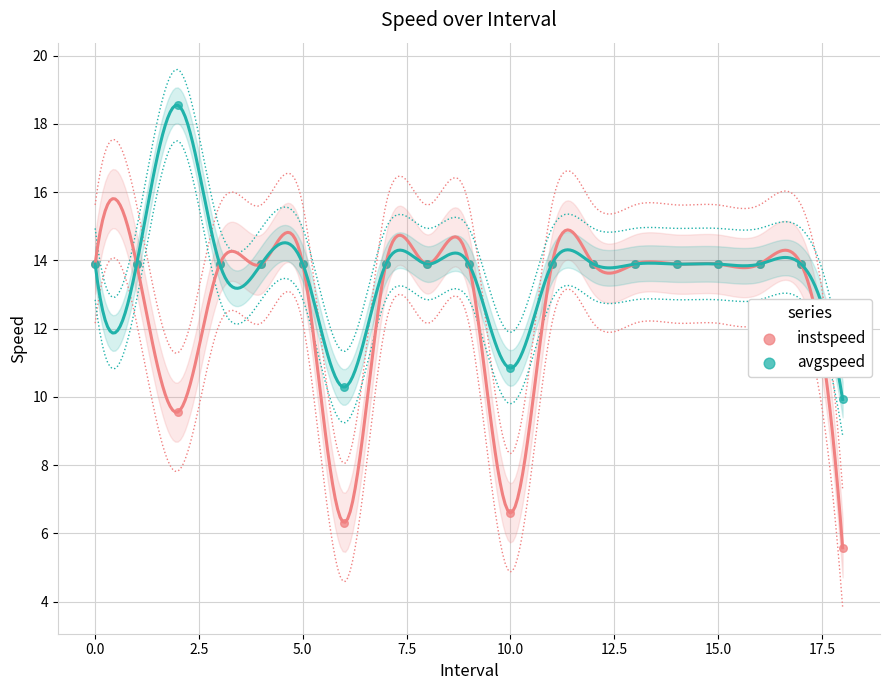

Across all series, what Y value is closest to 12?

10.8